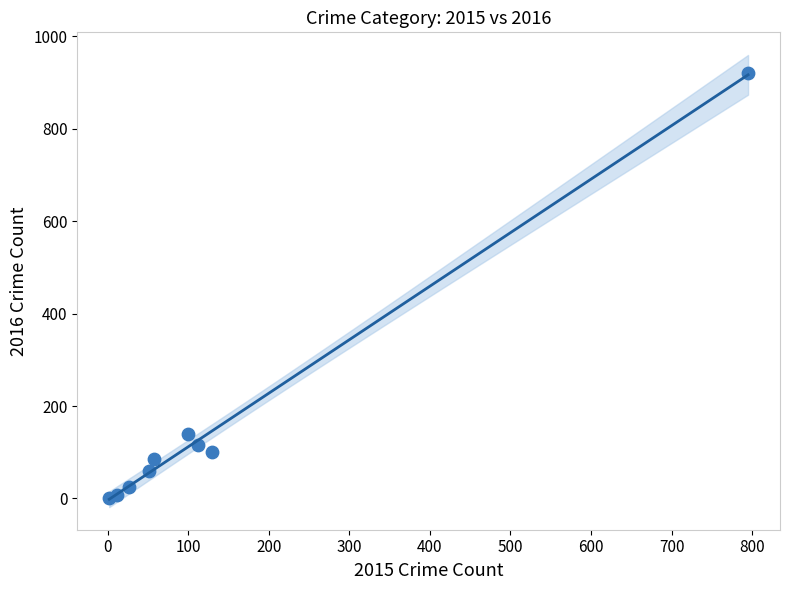

What is the average Y value?

161